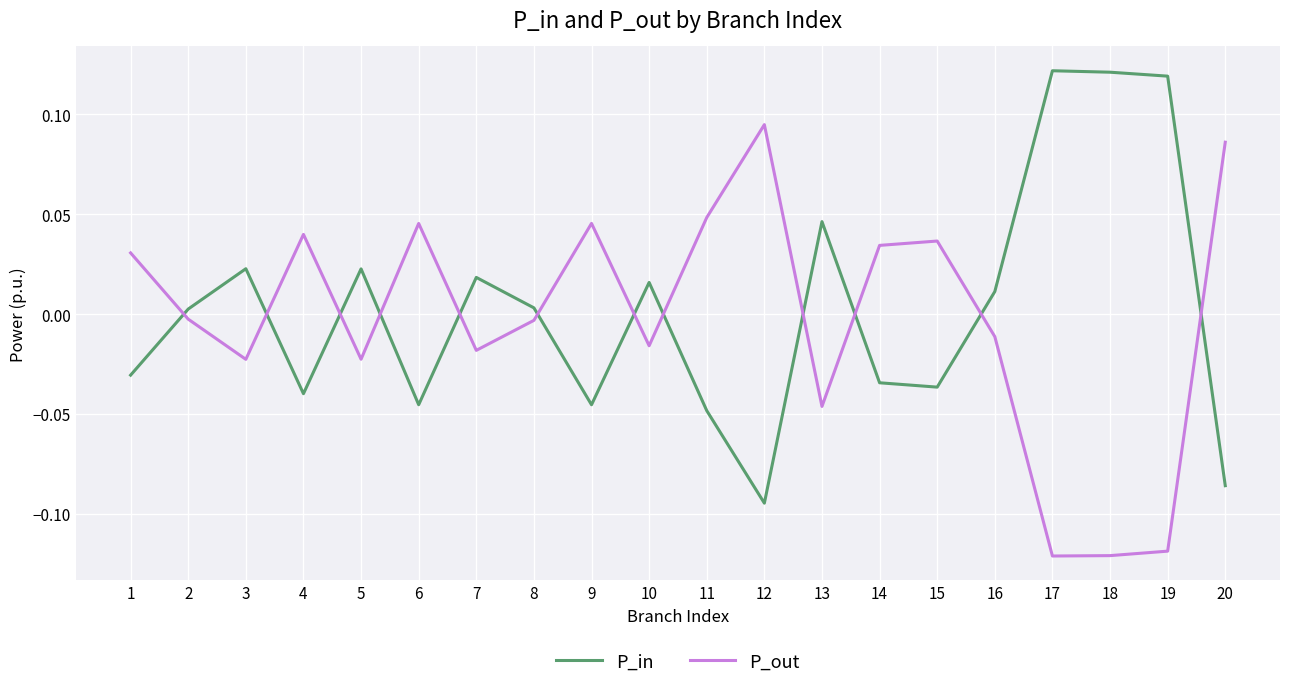

The value of P_out at 13 is -0.0. True or false?

True